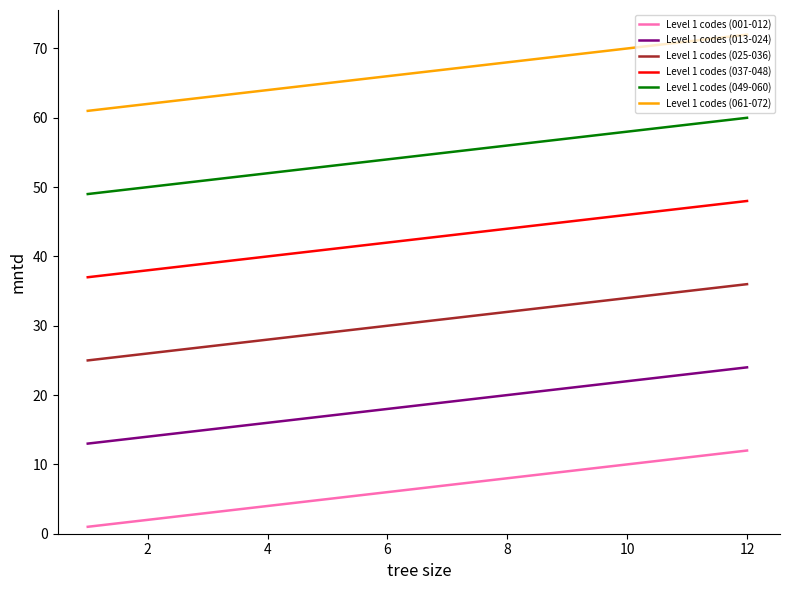

True or false: Level 1 codes (013-024) and Level 1 codes (025-036) intersect in this chart.

False